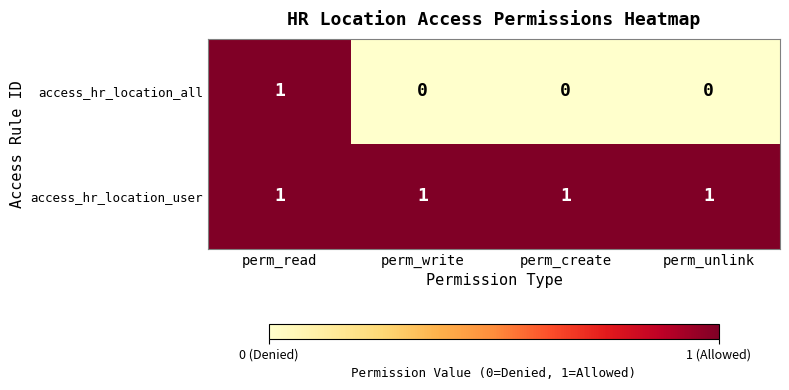

At how many categories does at least one series exceed 0?

4